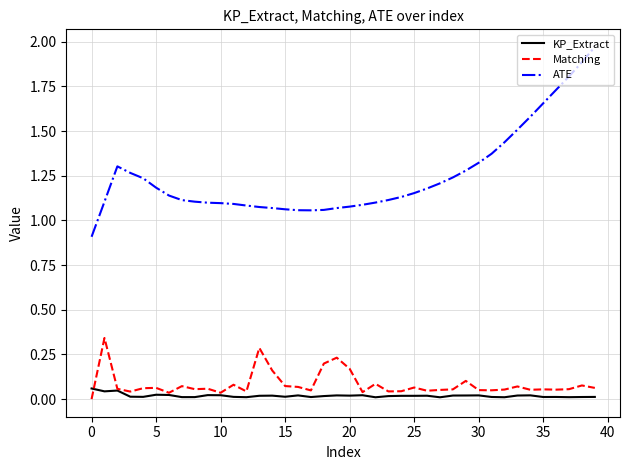

True or false: Matching and ATE intersect in this chart.

False